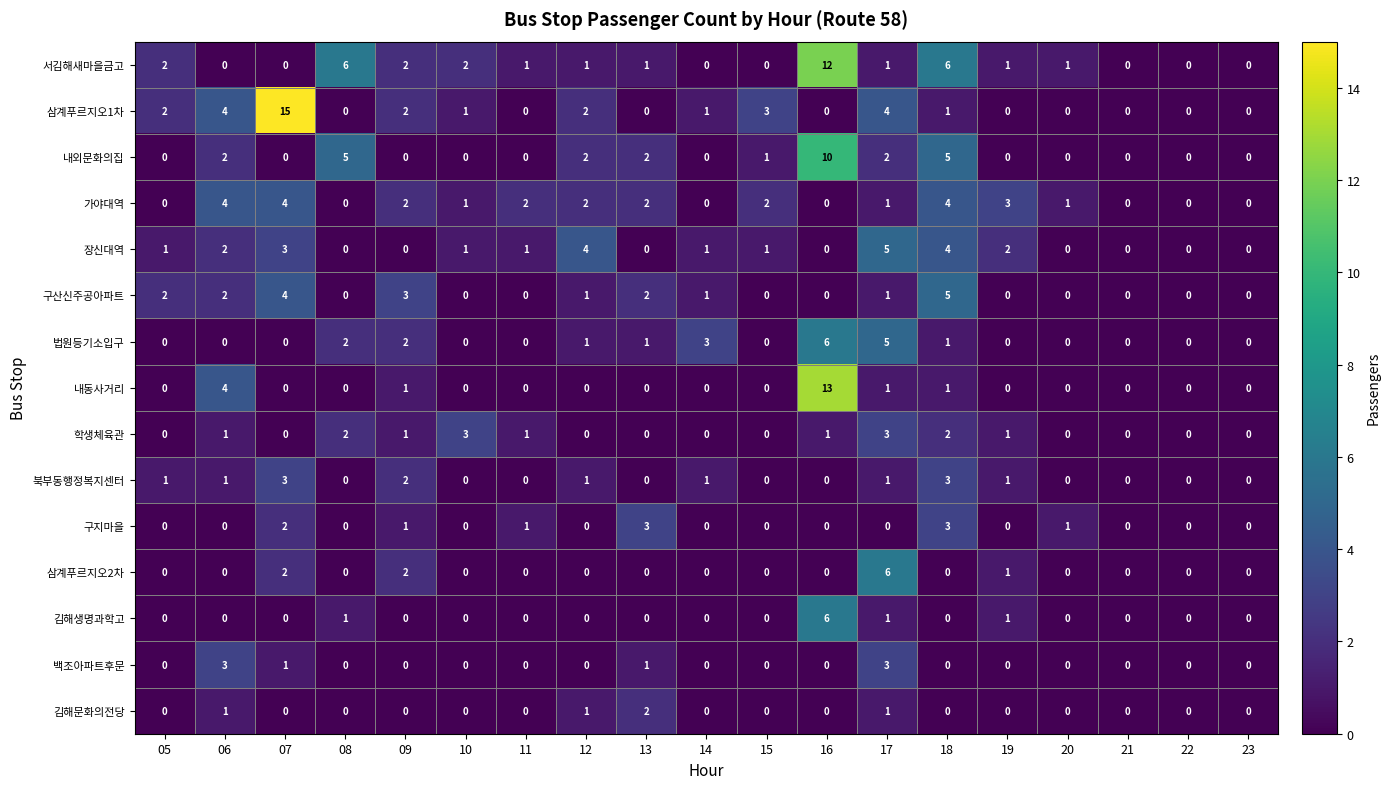

What is the difference between the second highest and minimum values in the 학생체육관 series?

3